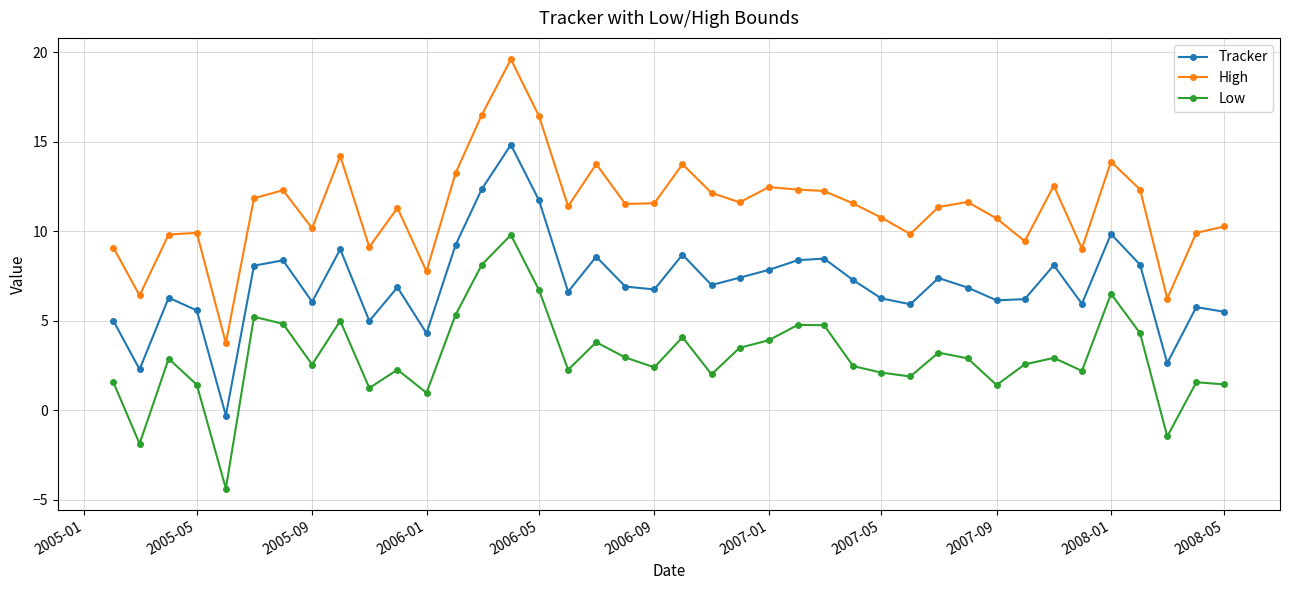

What are all the series names shown in the legend?

Tracker, High, Low